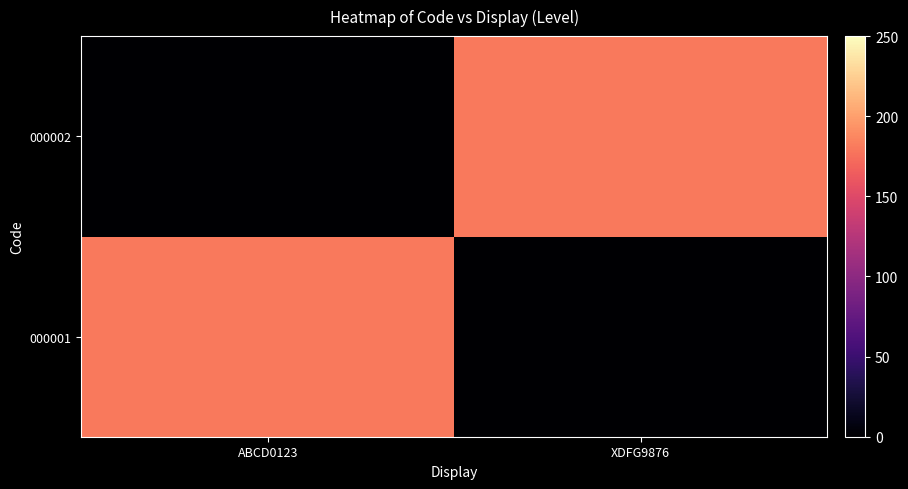

Reading left to right, transcribe all the data shown in this chart.

000001: ABCD0123=180	XDFG9876=0
000002: ABCD0123=0	XDFG9876=180